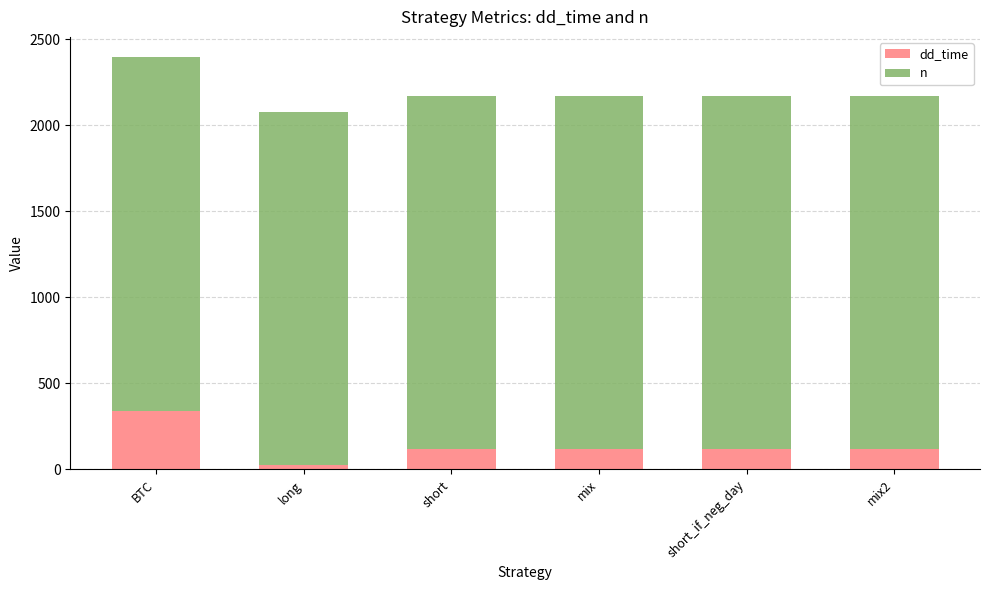

Are the bars grouped side by side (vs. stacked)?

No